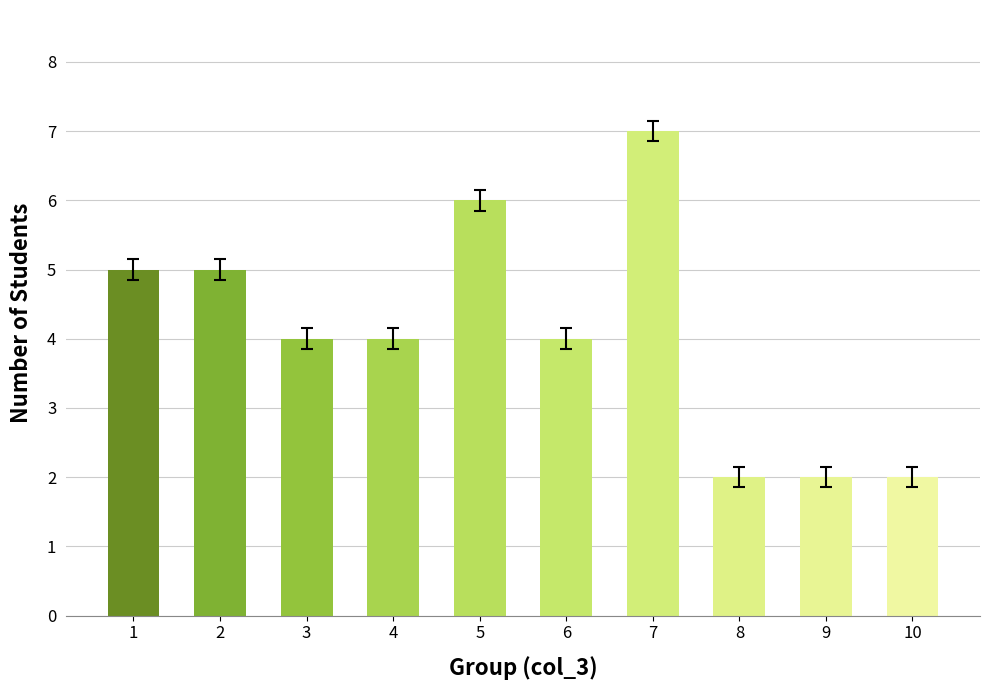

What is the difference between the second highest and second lowest values?

4